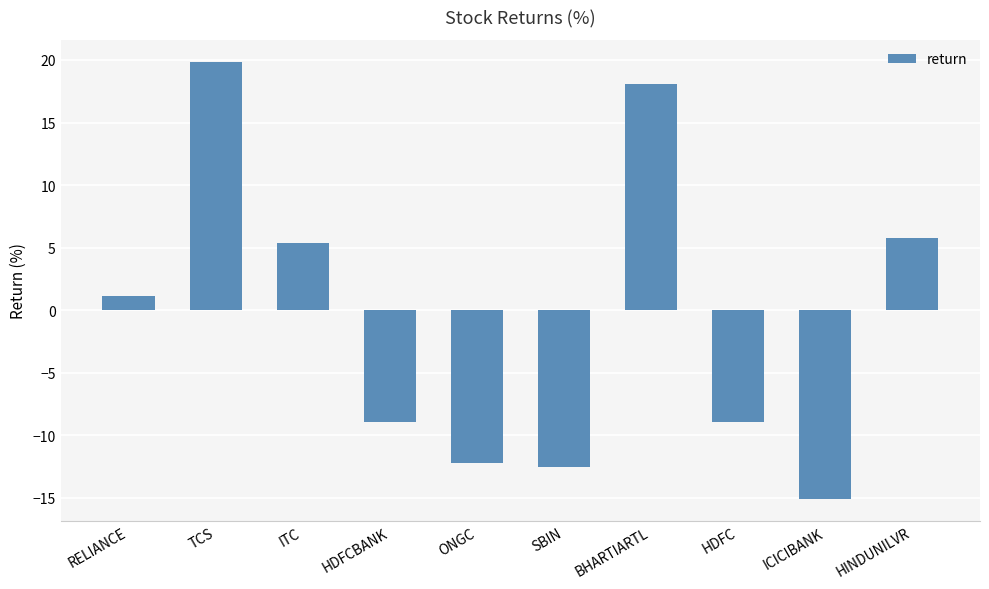

Read the value at HDFC.

-8.9